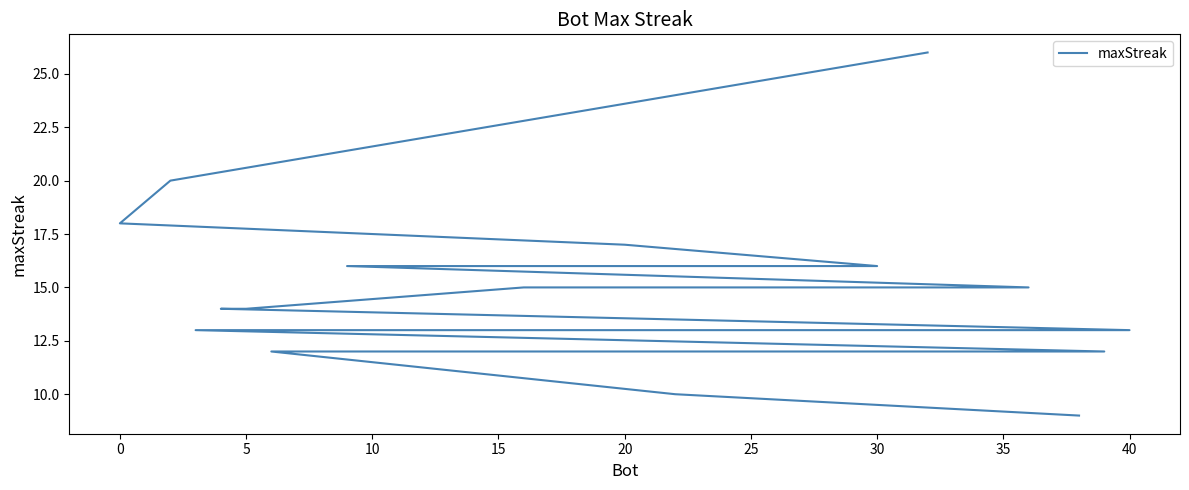

Reading left to right, transcribe all the data shown in this chart.

26	20	18	17	16	16	15	15	14	14	13	13	13	13	13	12	12	12	10	9